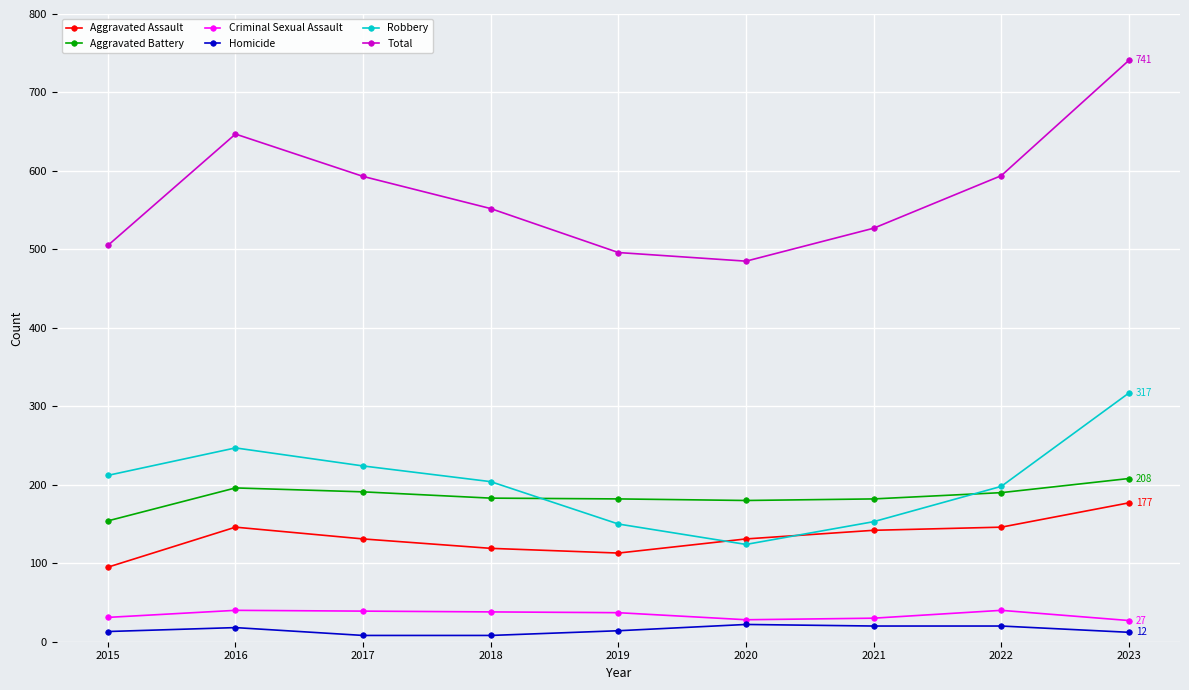

How many values in the Criminal Sexual Assault series are below 37?

4